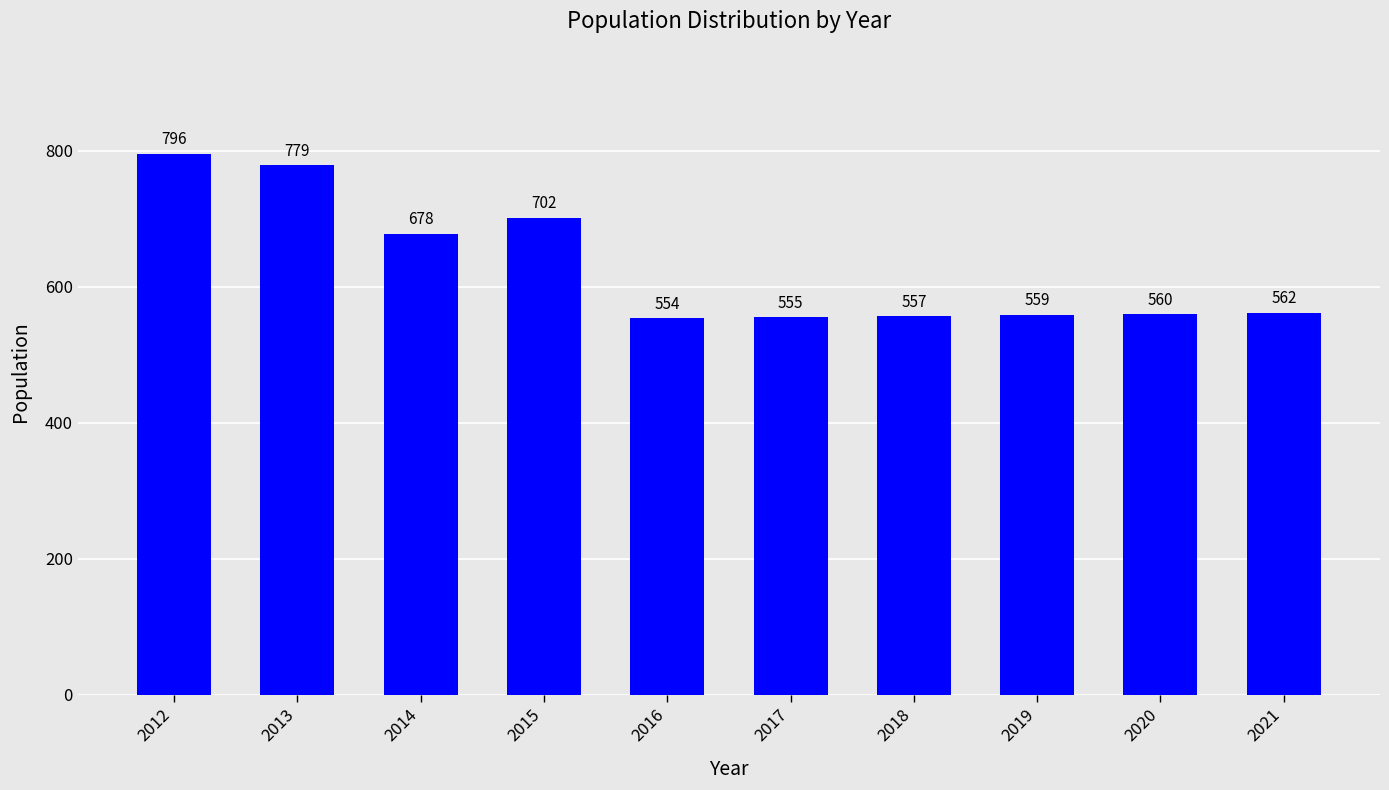

Reading left to right, extract all data points from this chart.

796	779	678	702	554	555	557	559	560	562